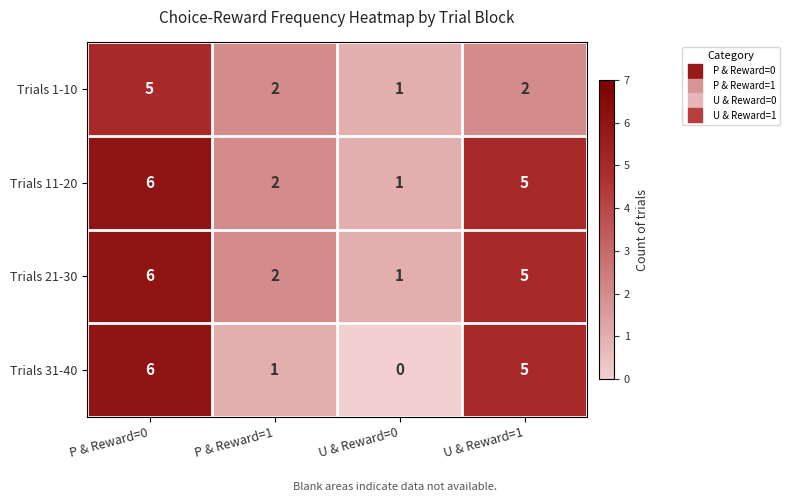

Is the value of Trials 1-10 at P & Reward=1 greater than the value of Trials 31-40 at P & Reward=1?

Yes